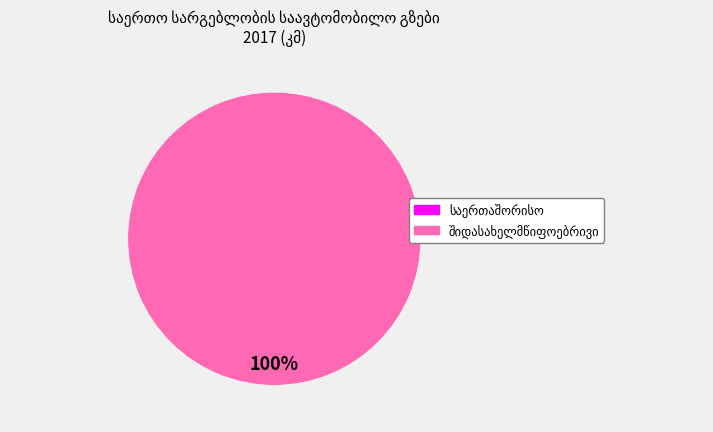

Is there any slice that represents more than half of the pie?

Yes